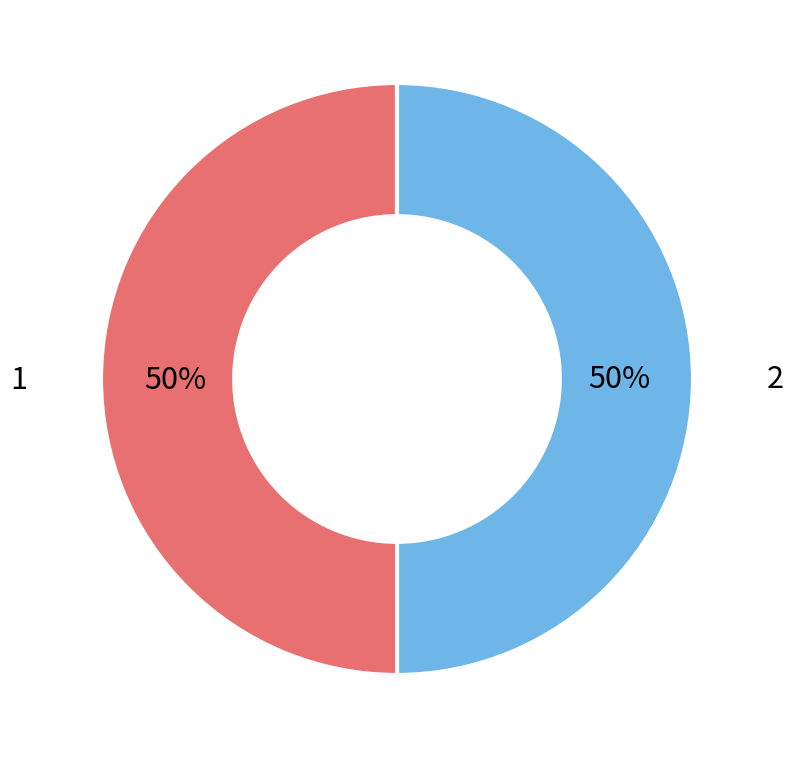

To the nearest percent, what is the average slice percentage?

50%